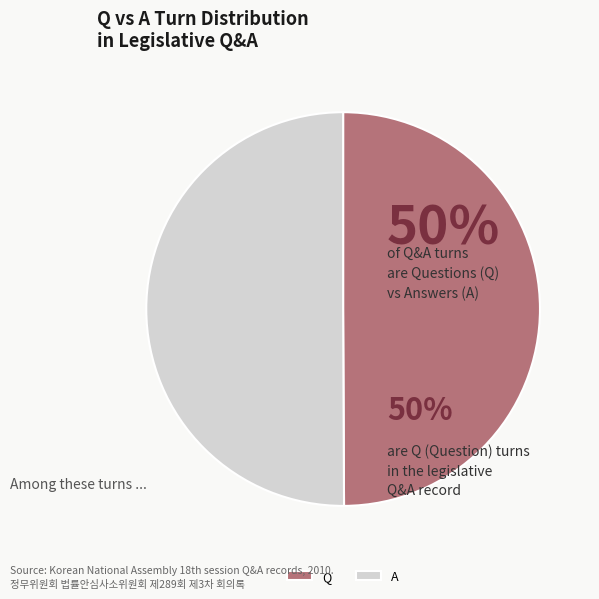

What is the ratio of the value at Q to the value at A?

1.0